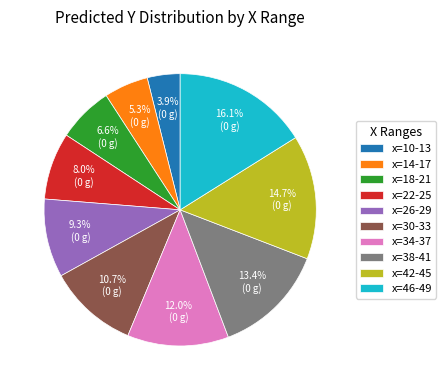

Rank the categories by value from highest to lowest.

x=46-49, x=42-45, x=38-41, x=34-37, x=30-33, x=26-29, x=22-25, x=18-21, x=14-17, x=10-13